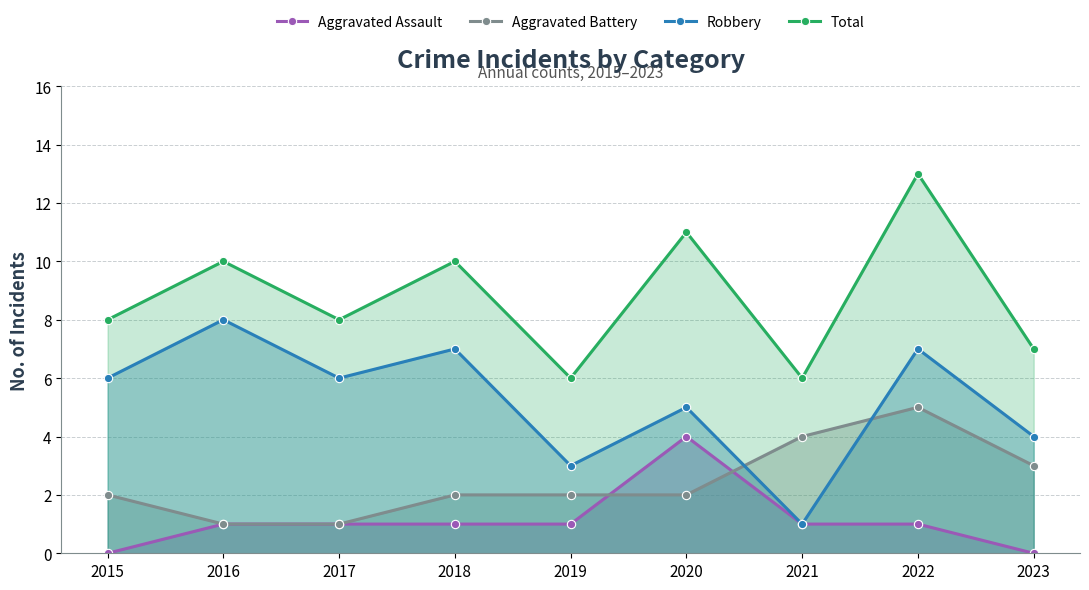

Is the value of Robbery at 2023 greater than the value of Aggravated Battery at 2015?

Yes